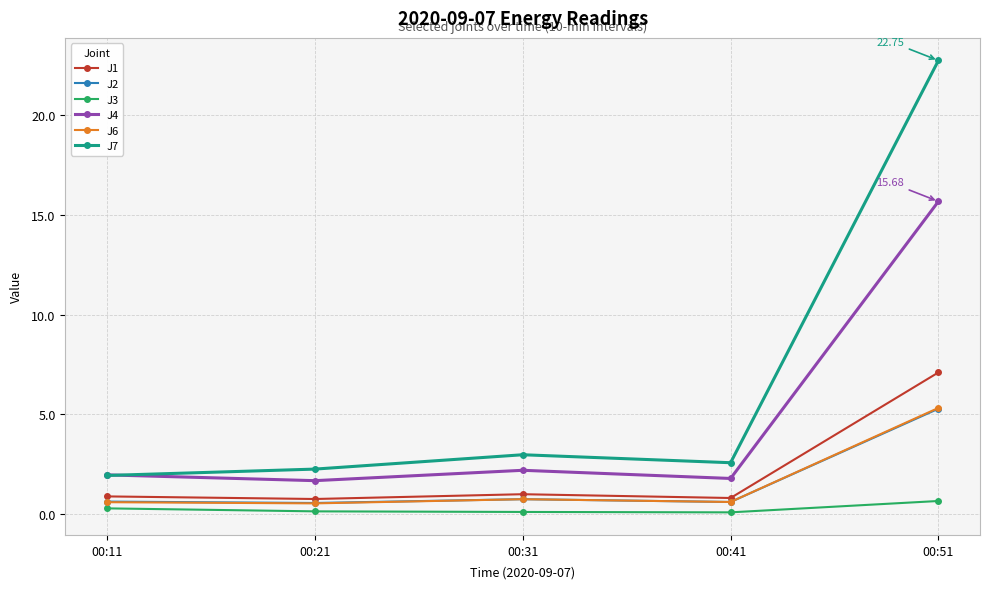

True or false: J3 and J6 cross at least once.

False